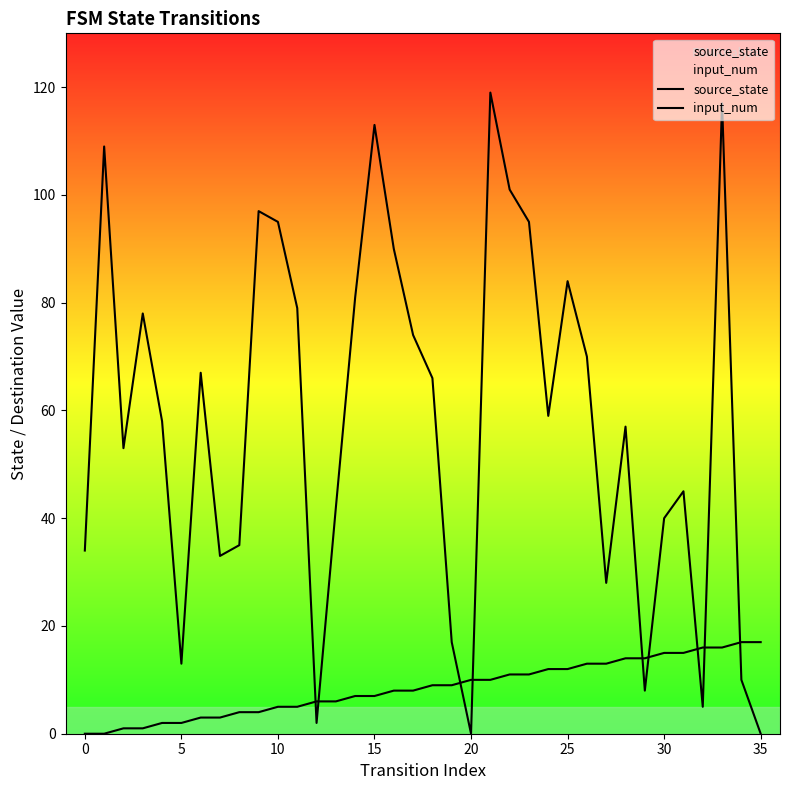

What is the difference between the maximum and minimum values in the input_num series?

119